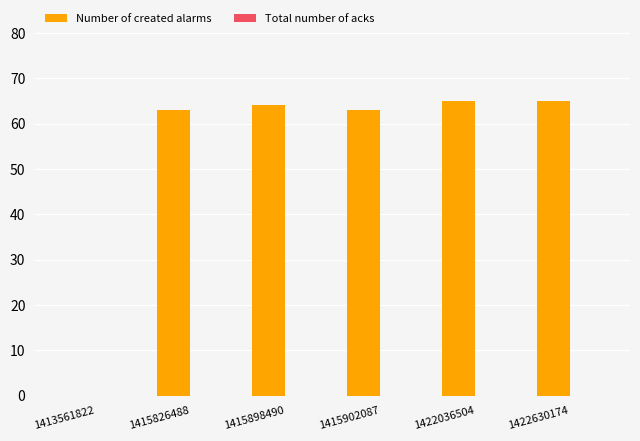

What is the sum of the values at 1422630174 and 1413561822?

65